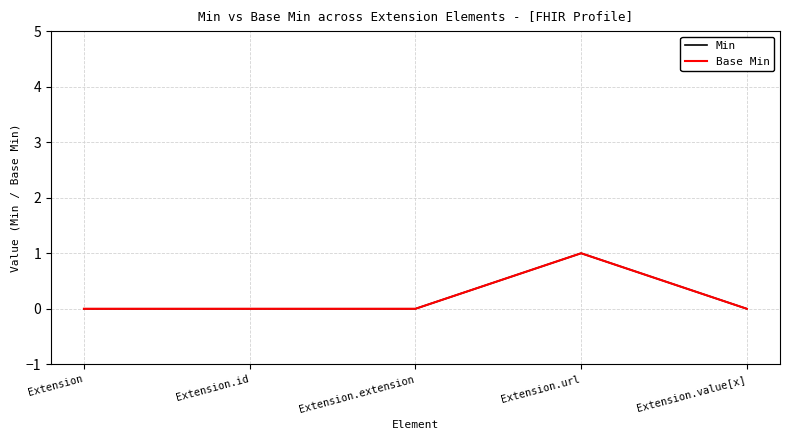

Does the chart display data point markers on the line(s)?

No